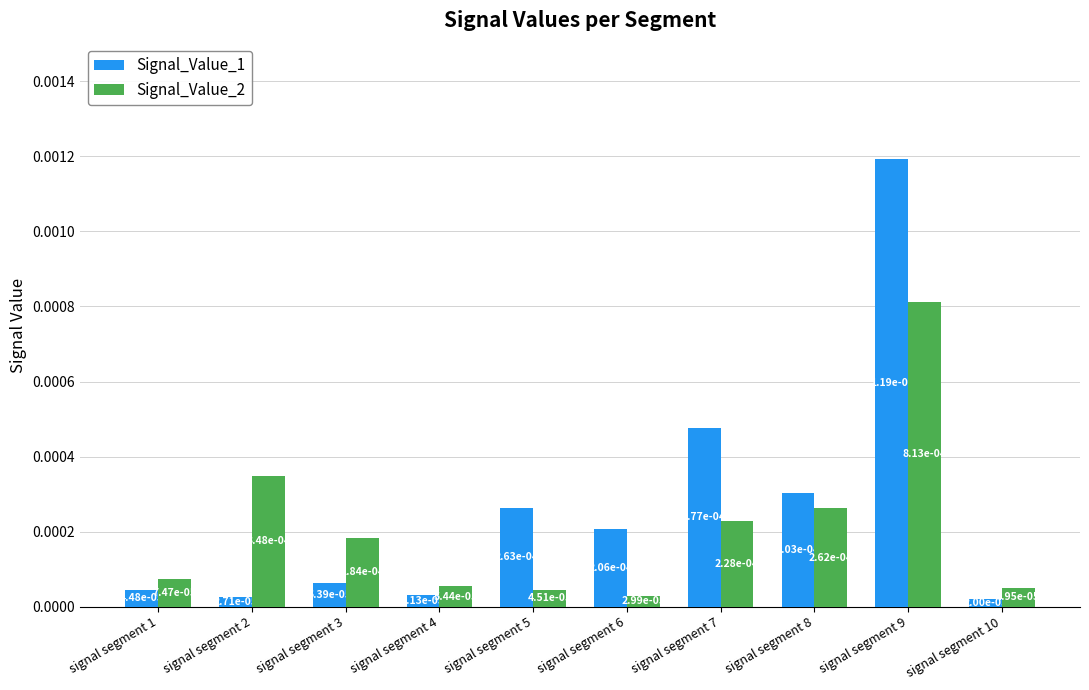

At how many categories does at least one series exceed 0?

10